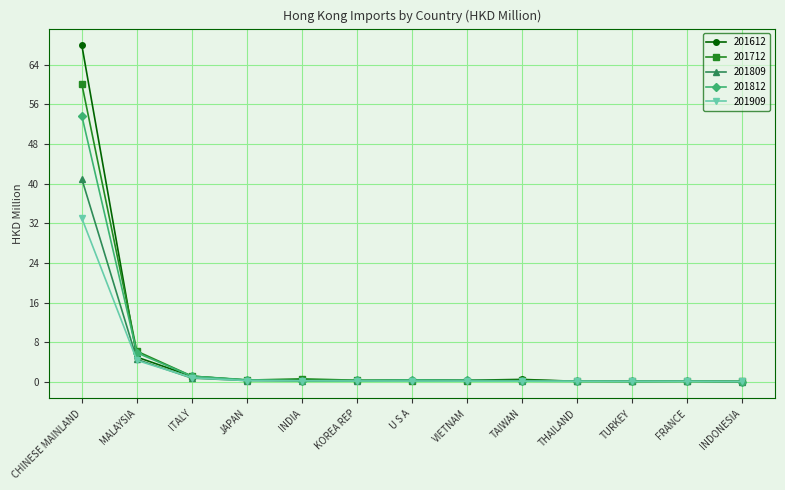

Rank the series by their average value, from highest to lowest.

201612, 201712, 201812, 201809, 201909